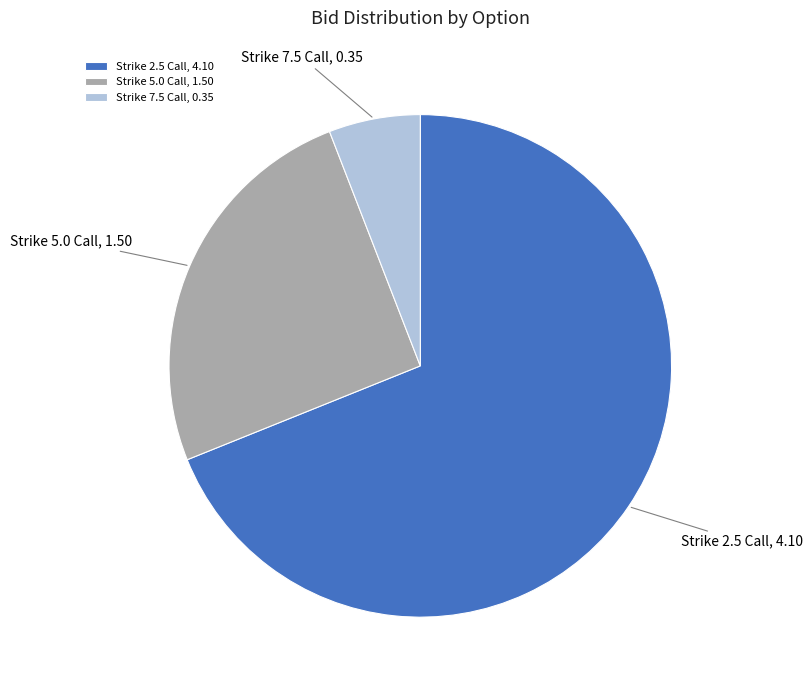

How many segments does this pie chart have?

3